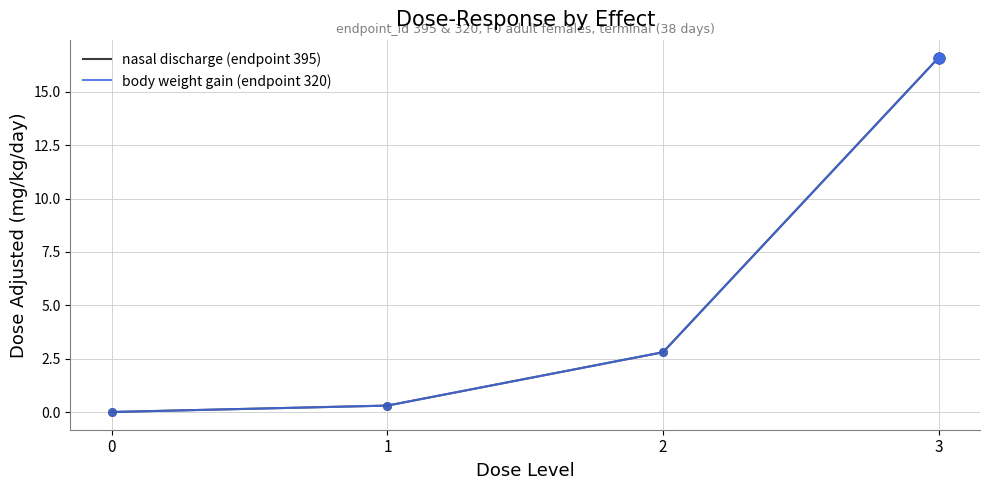

Which series has the largest total across all categories?

nasal discharge (endpoint 395)